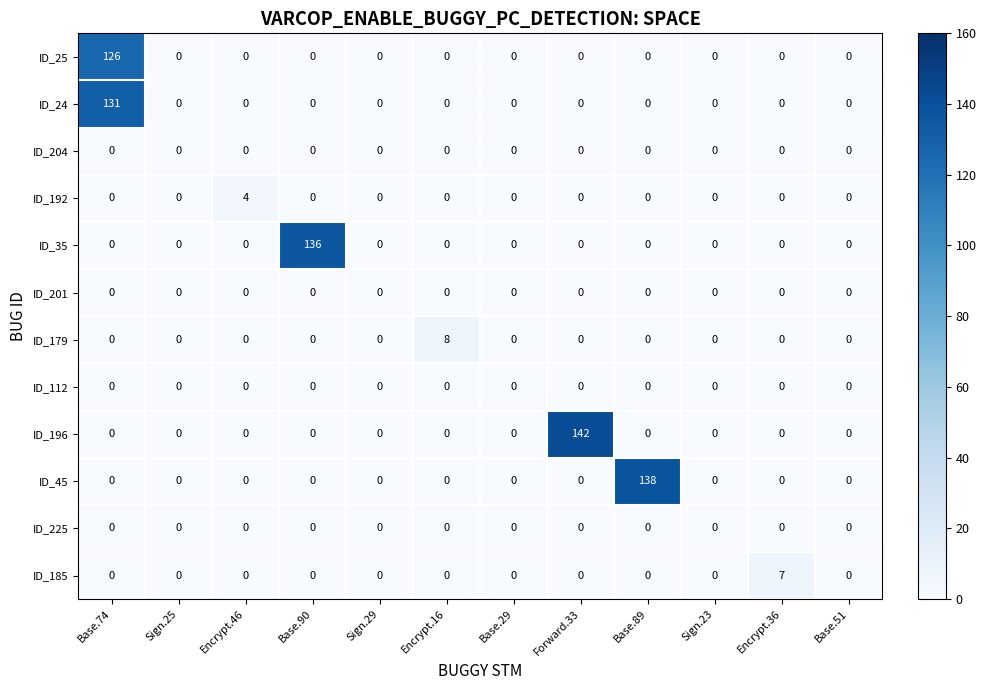

At how many categories does at least one series exceed 109?

4